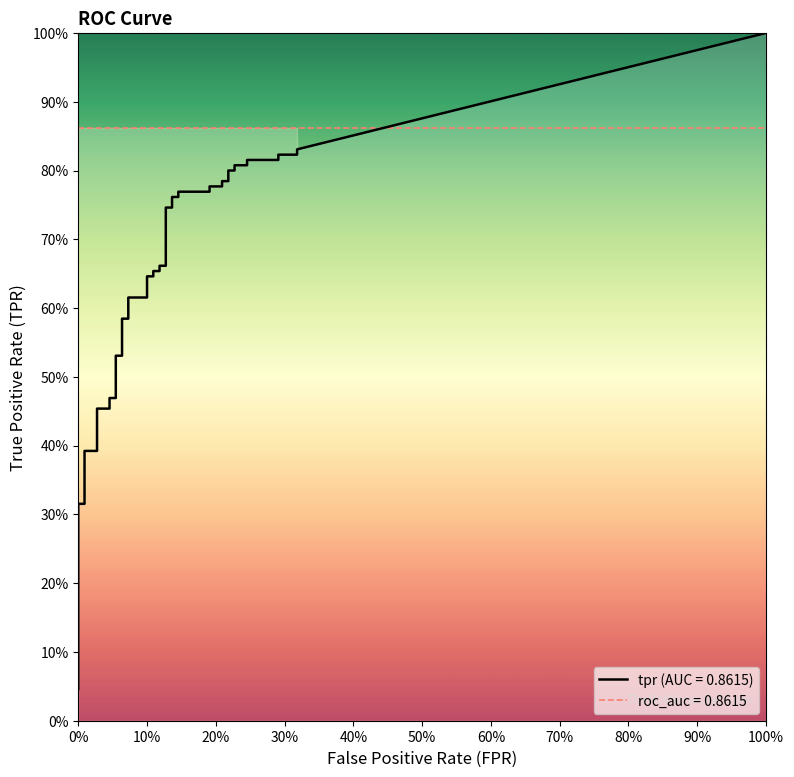

True or false: fpr and tpr cross at least once.

False